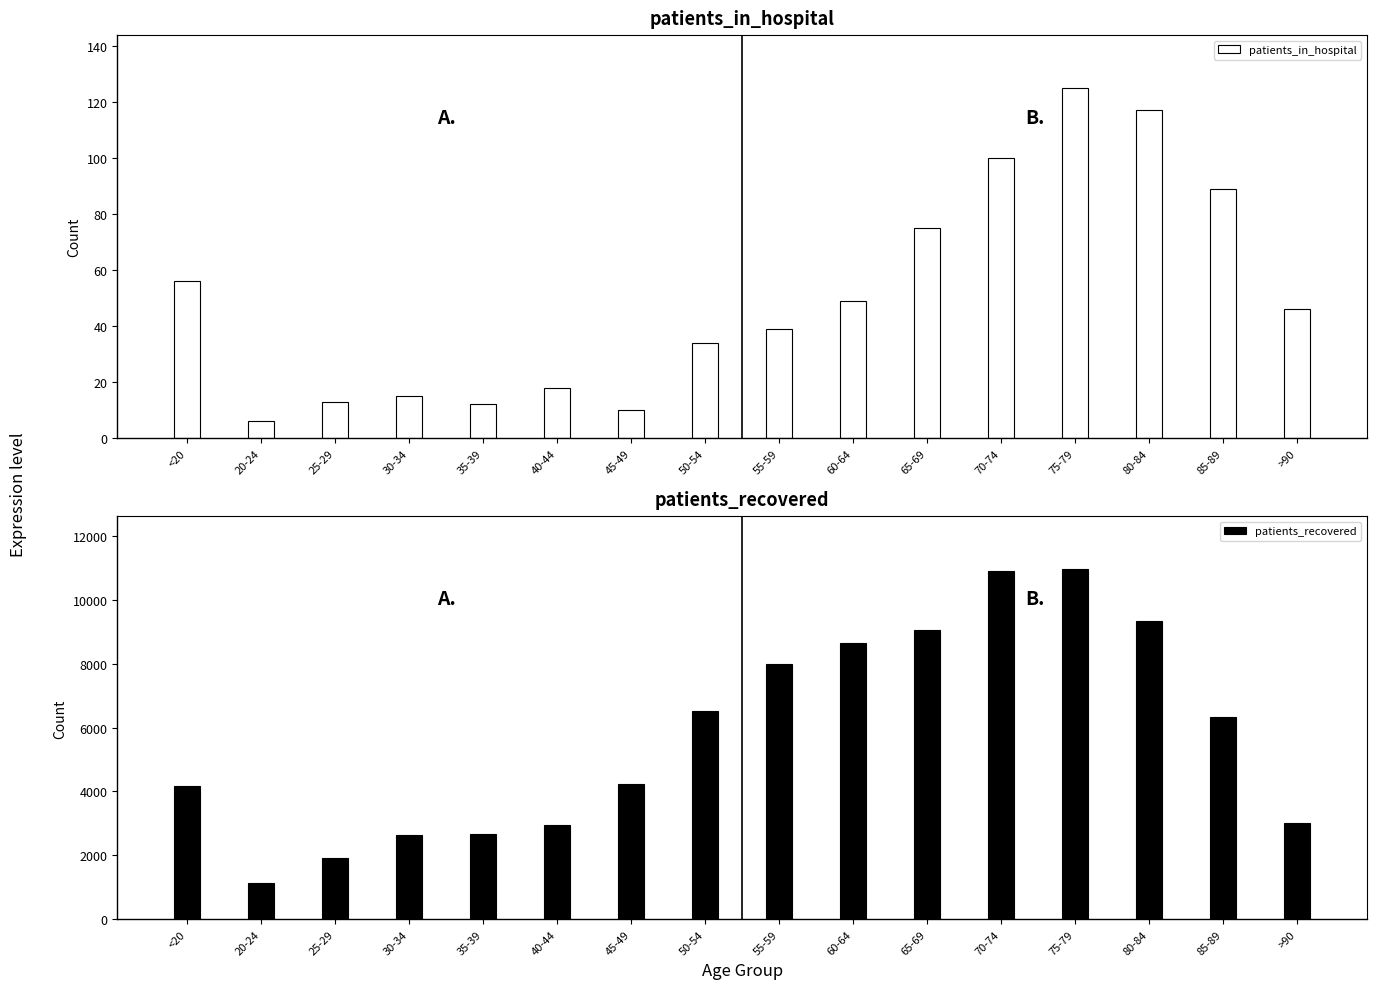

The value of patients_recovered at >90 is 4524. True or false?

False